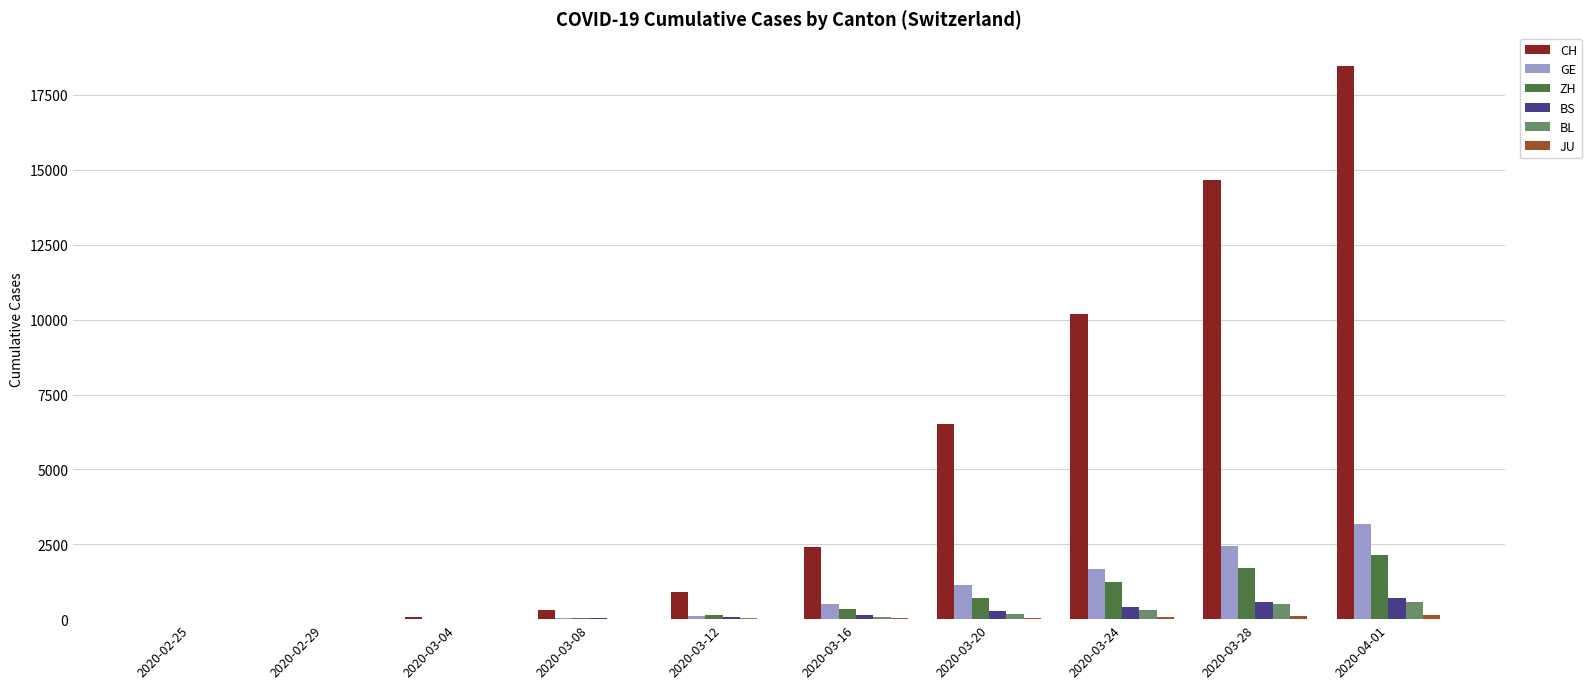

Which series changed the most between 2020-03-20 and 2020-03-24?

CH